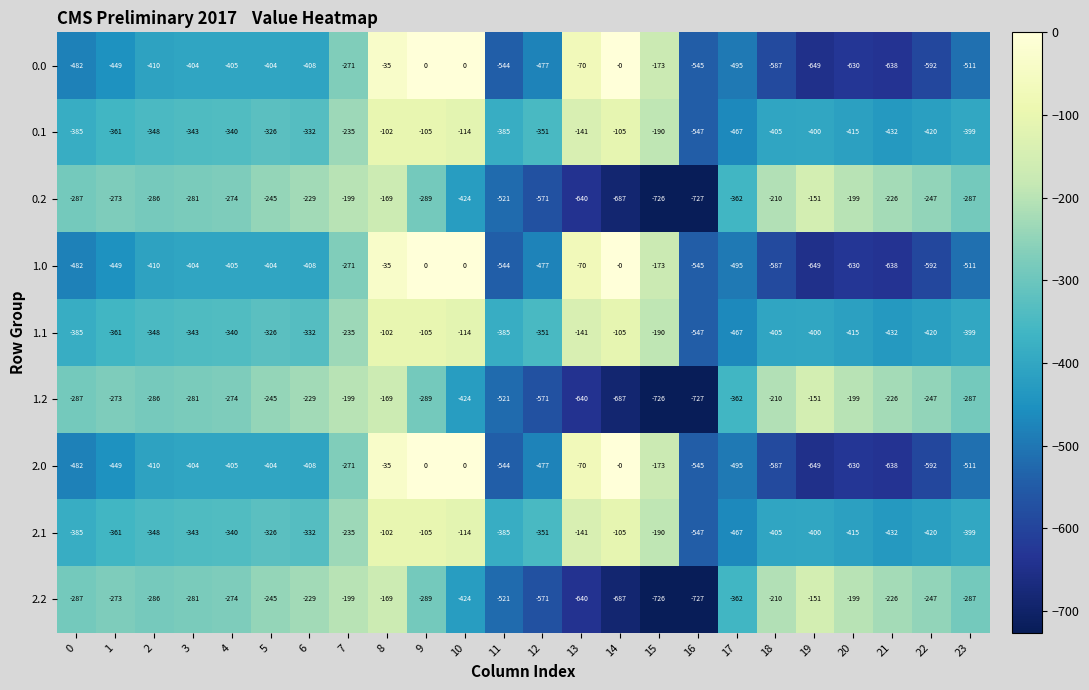

Is it true that 2.2 equals -496 at 9?

False